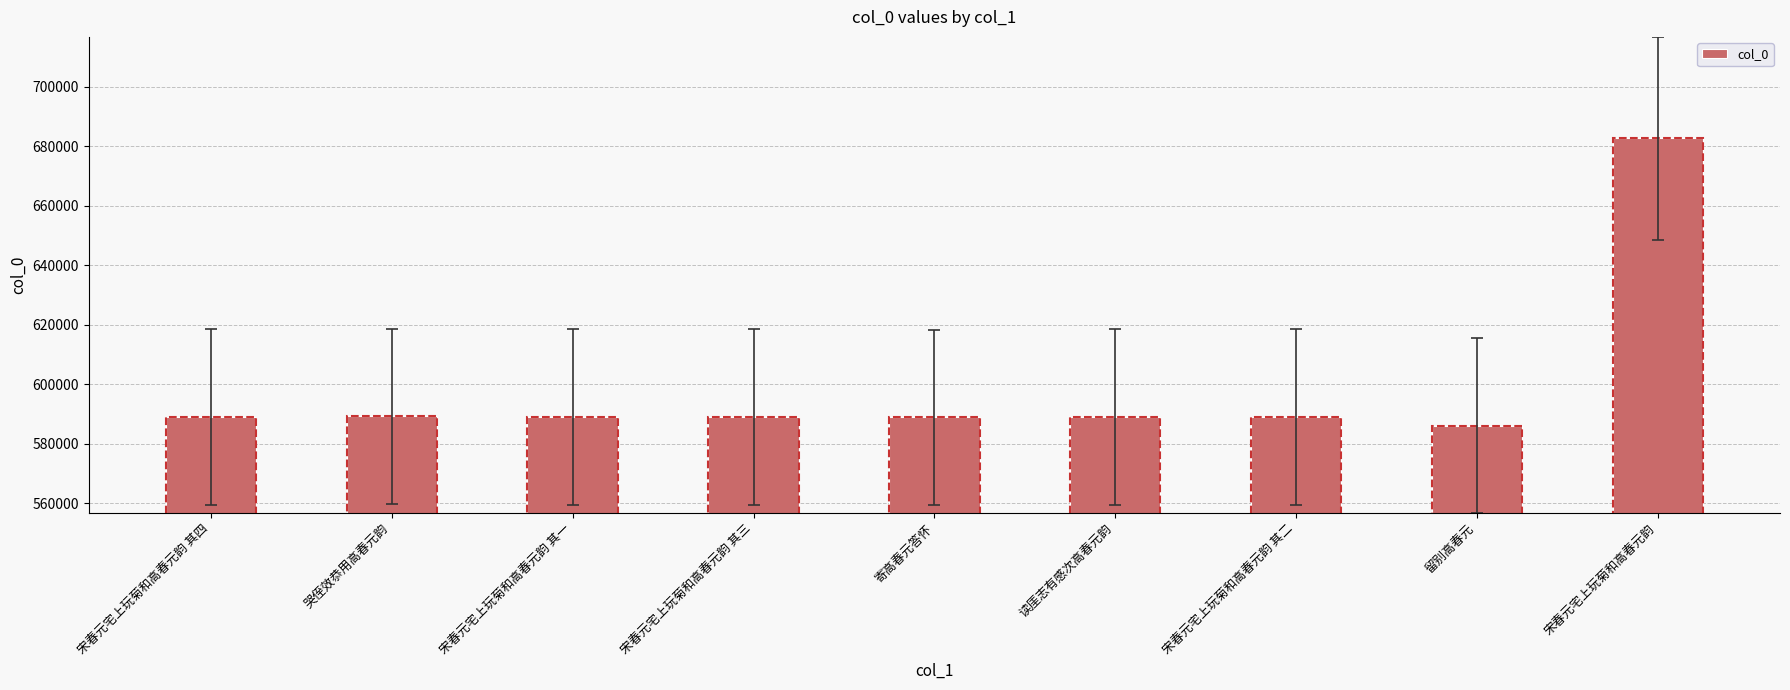

What is the sum of the values at 读厓志有感次高春元韵 and 宋春元宅上玩菊和高春元韵?

1271643